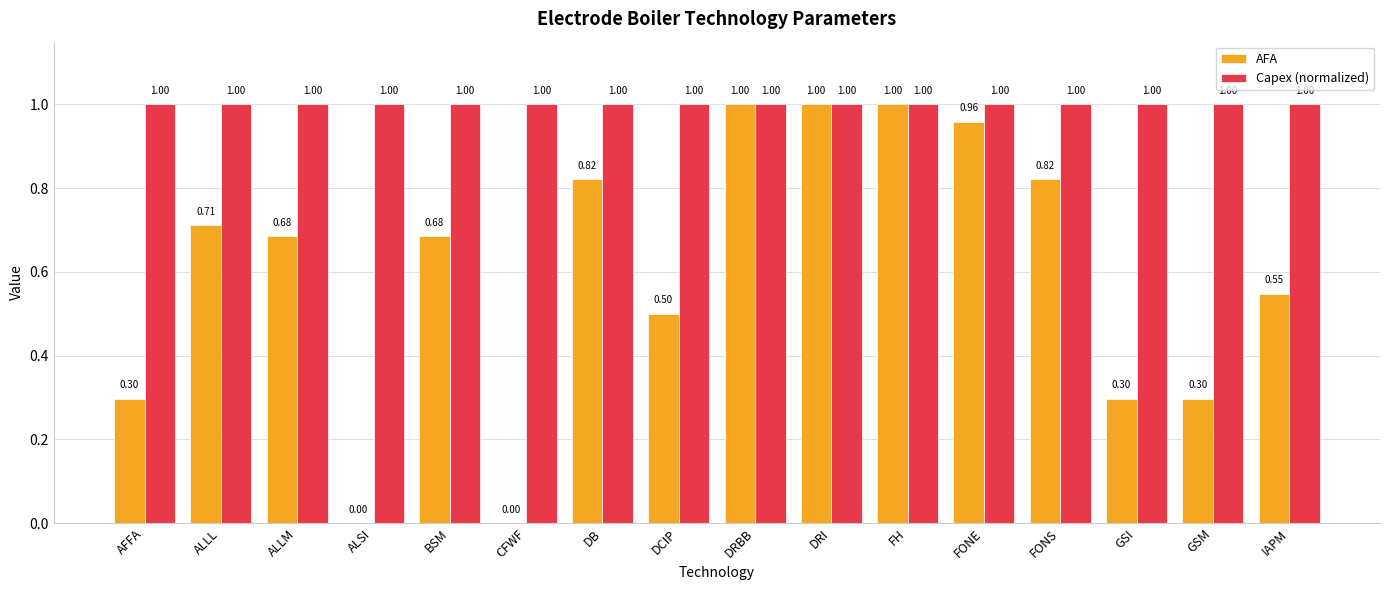

Is the value of Capex (normalized) at CFWF greater than the value of AFA at IAPM?

Yes